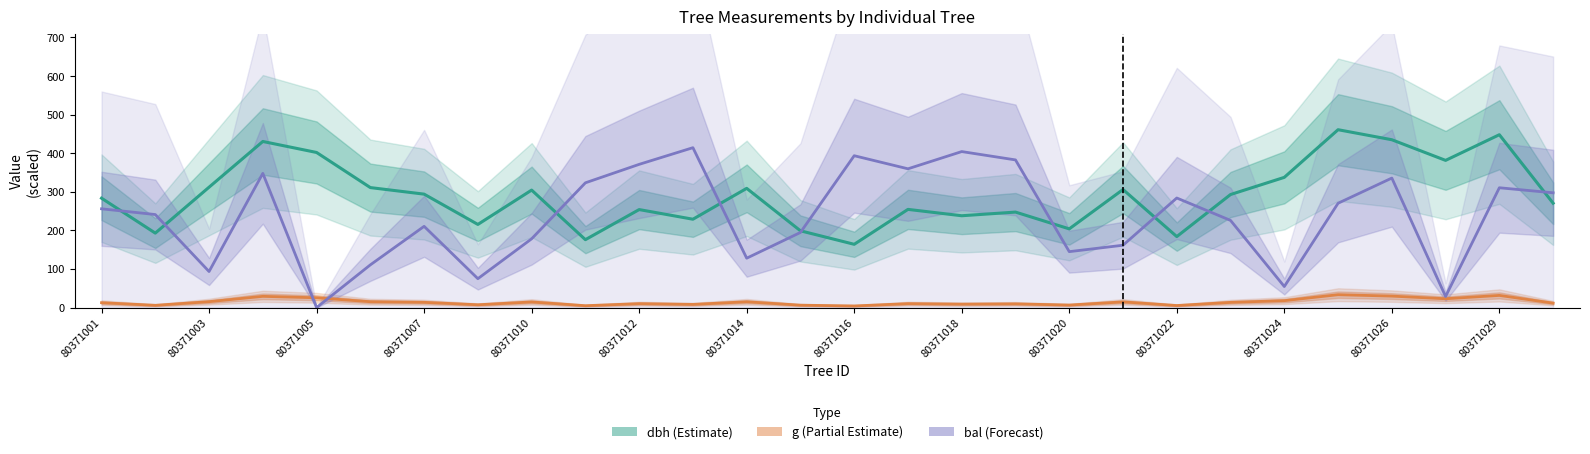

At how many categories does at least one series exceed 383?

8